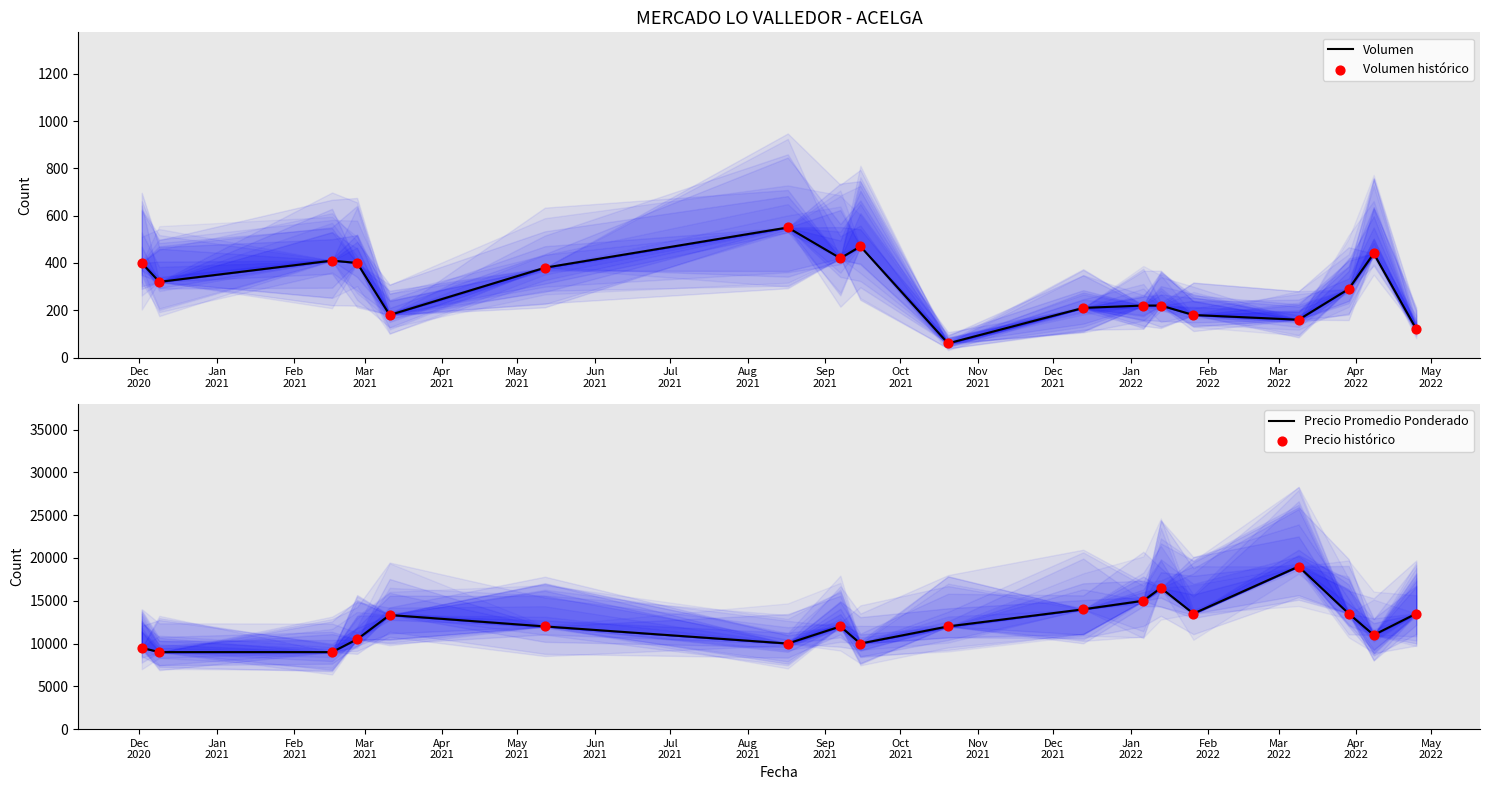

Which series has the largest Y range (max minus min)?

Precio Promedio Ponderado